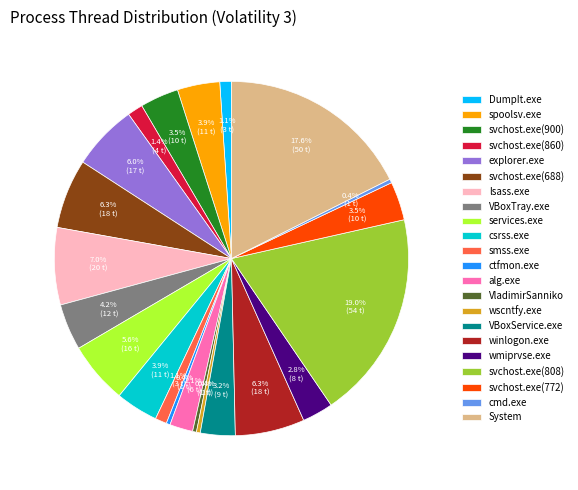

What is the largest slice in the pie chart?

svchost.exe(808)